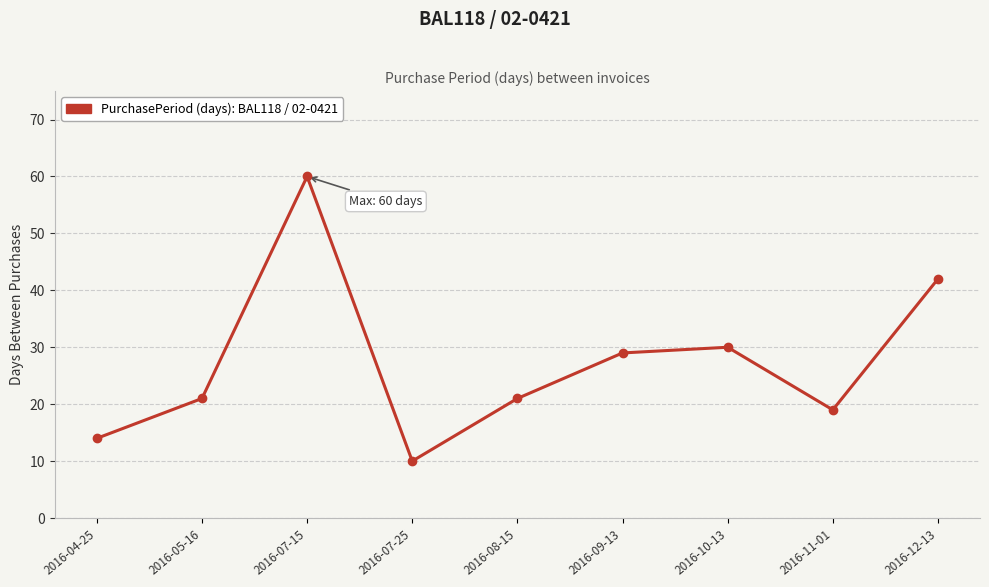

The chart shows a value of 4 at 2016-11-01. True or false?

False